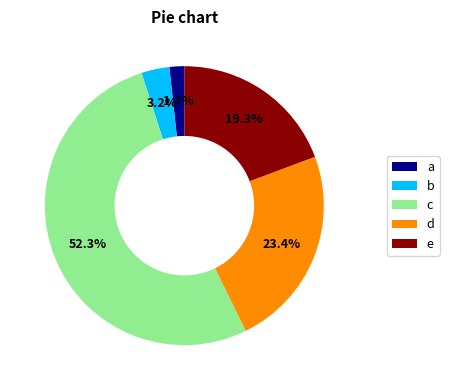

What is the ratio of the value at e to the value at c?

0.4